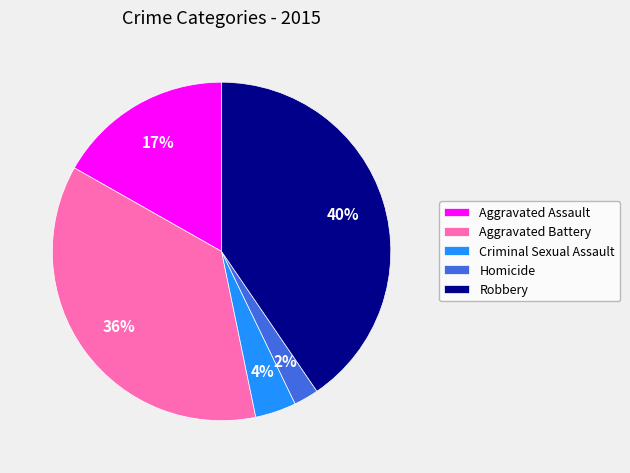

Rank the categories by value from highest to lowest.

Robbery, Aggravated Battery, Aggravated Assault, Criminal Sexual Assault, Homicide